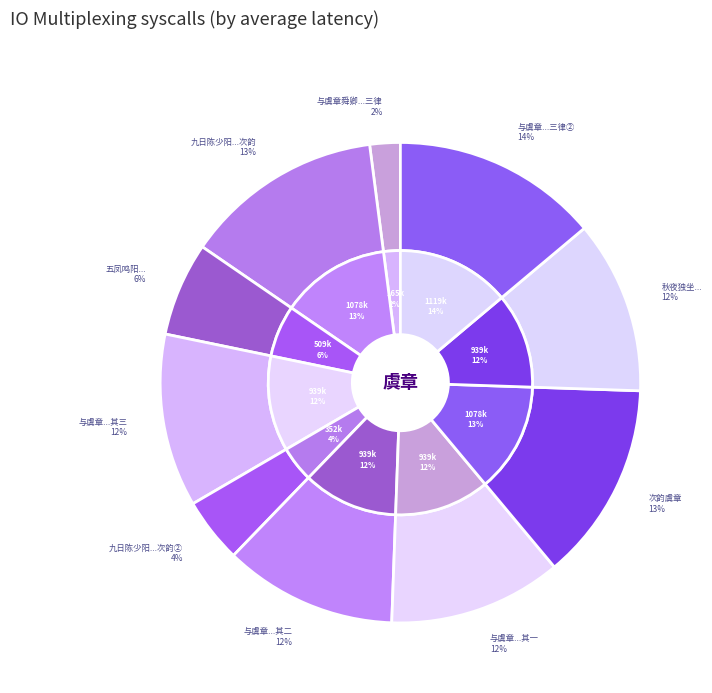

What is the ratio of the value at 五凤鸣阳为海虞章氏诸子题 to the value at 与虞章舜卿二表弟季明游兼胜亭有作三律 其一?

0.5